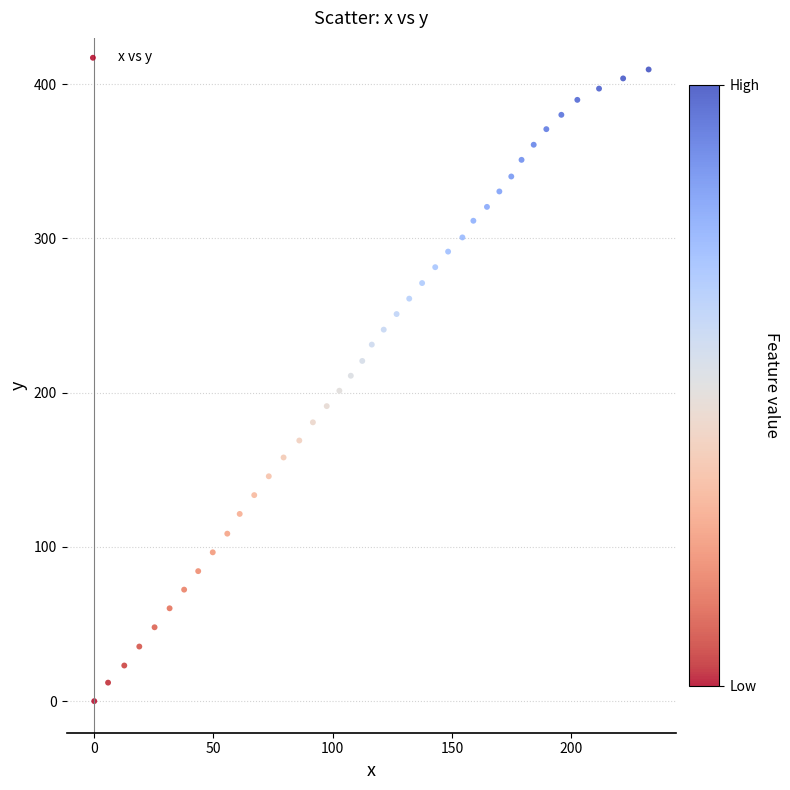

What is the range of X values (max minus min)?

232.5